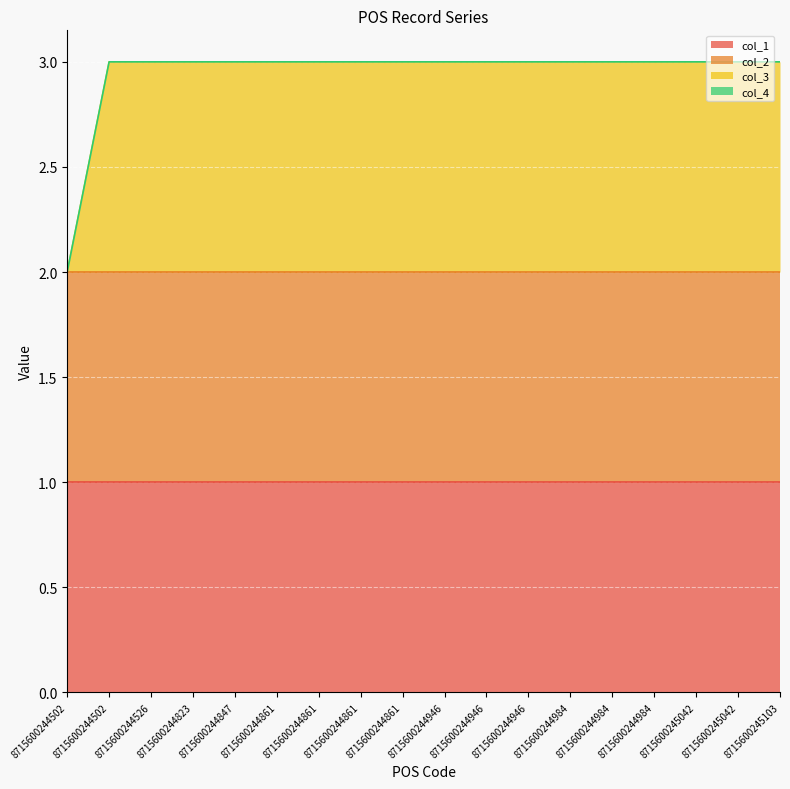

Between 8715600244946 and 8715600244984, which series saw the biggest shift?

col_1